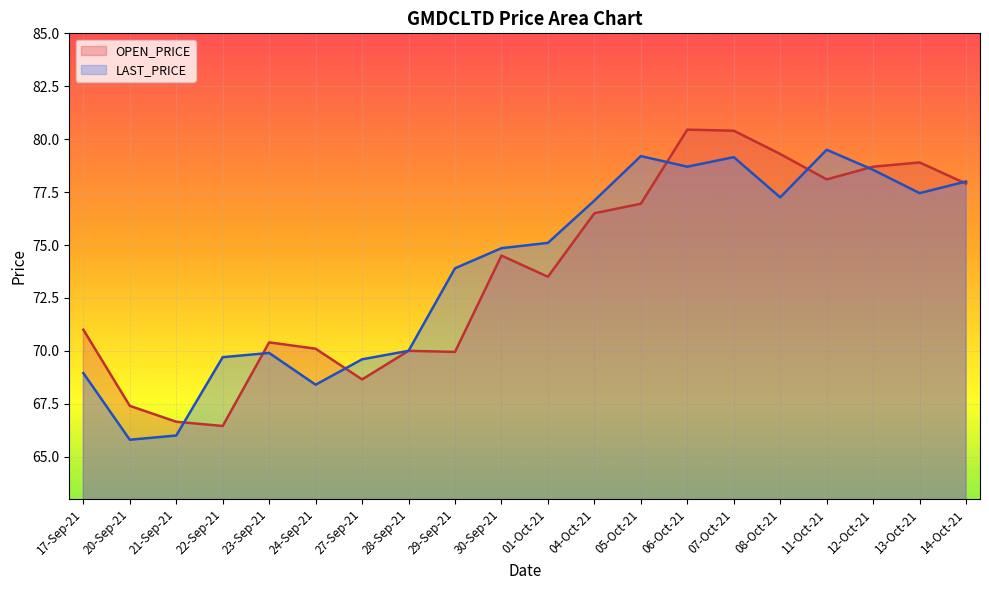

Does the chart display data point markers on the line(s)?

No